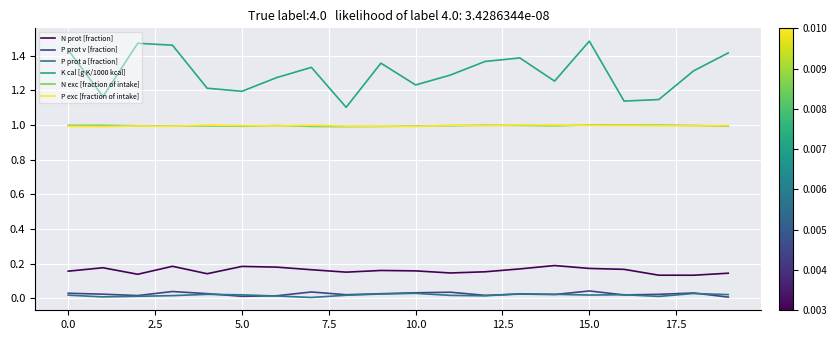

Is this an area chart (filled region under the line)?

No